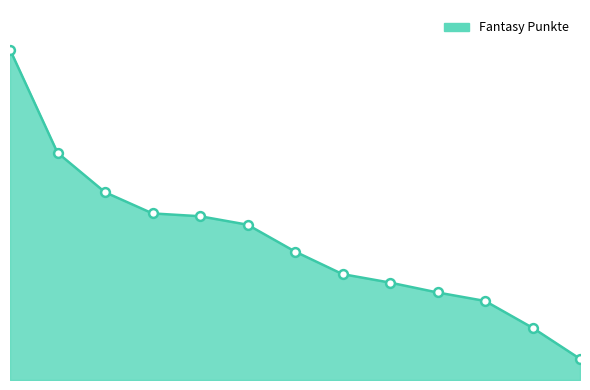

Is this an area chart (filled region under the line)?

Yes